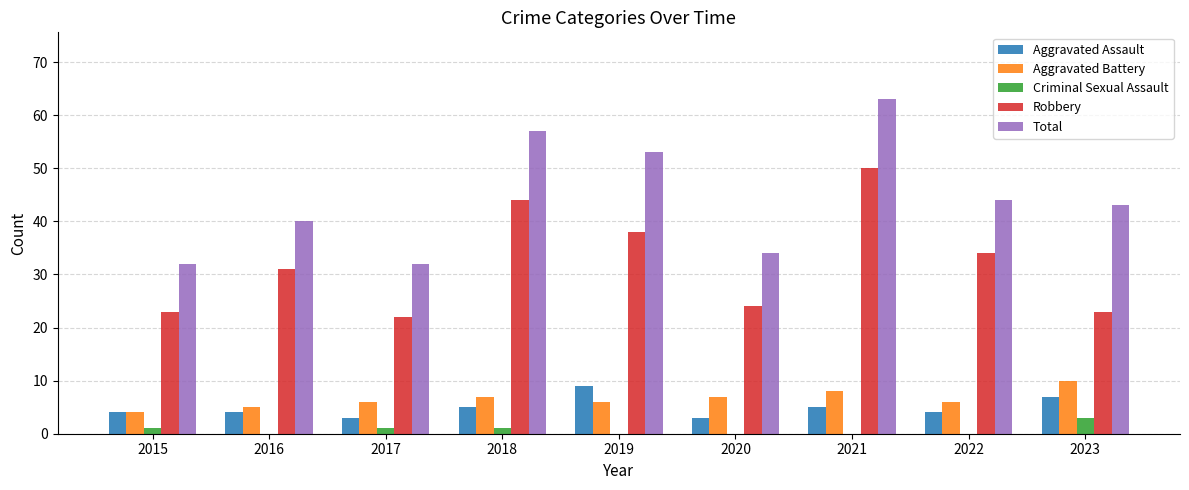

Reading right to left, list all the values displayed in this chart.

Aggravated Assault: 2023=7	2022=4	2021=5	2020=3	2019=9	2018=5	2017=3	2016=4	2015=4
Aggravated Battery: 2023=10	2022=6	2021=8	2020=7	2019=6	2018=7	2017=6	2016=5	2015=4
Criminal Sexual Assault: 2023=3	2022=0	2021=0	2020=0	2019=0	2018=1	2017=1	2016=0	2015=1
Robbery: 2023=23	2022=34	2021=50	2020=24	2019=38	2018=44	2017=22	2016=31	2015=23
Total: 2023=43	2022=44	2021=63	2020=34	2019=53	2018=57	2017=32	2016=40	2015=32